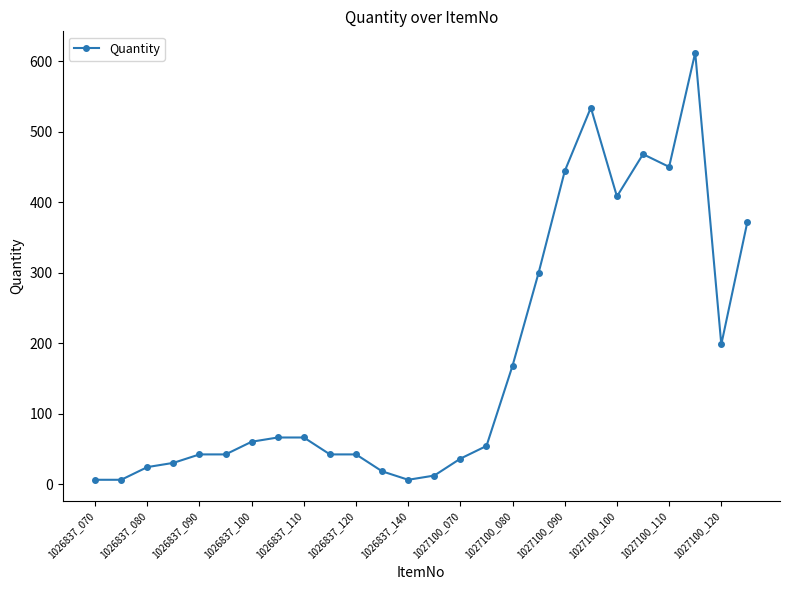

How many data points are less than 60?

13